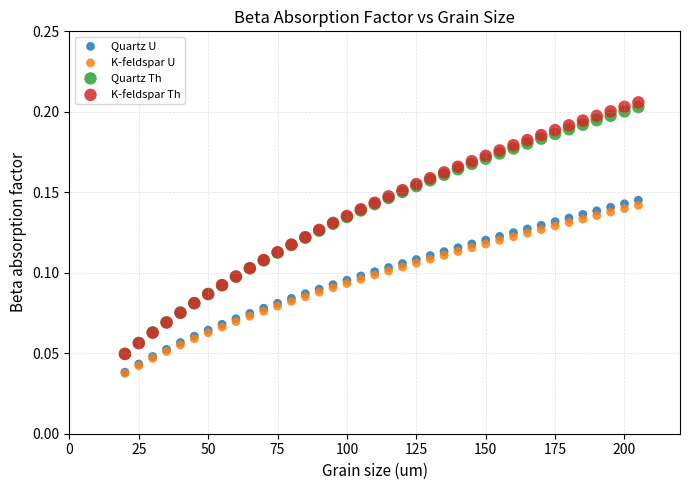

What are all the series names shown in the legend?

Quartz U, K-feldspar U, Quartz Th, K-feldspar Th